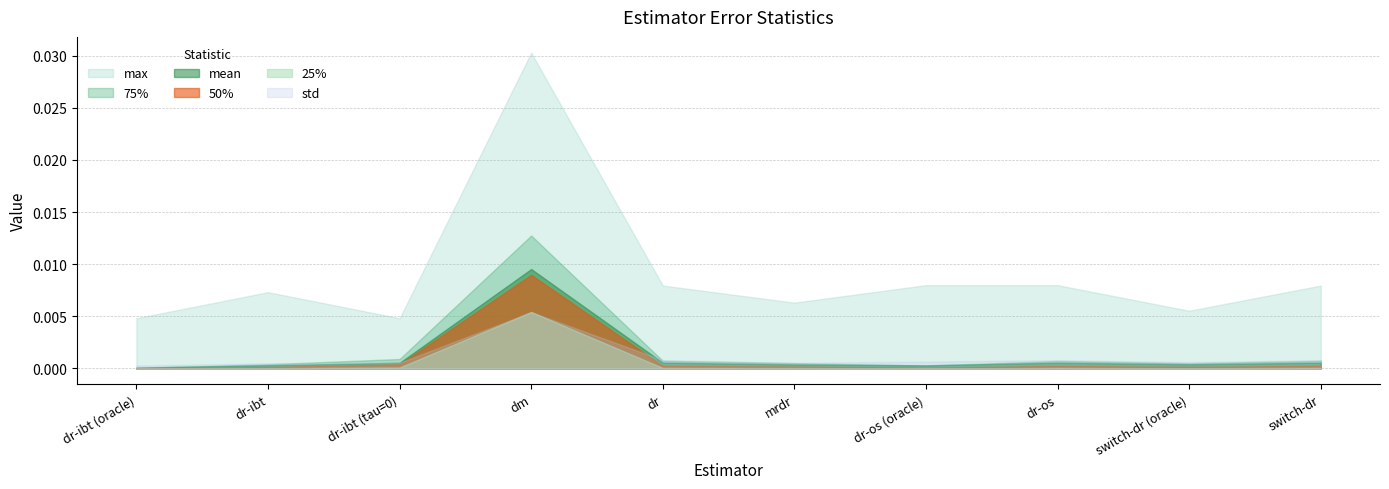

How many categories are shown in the chart?

10